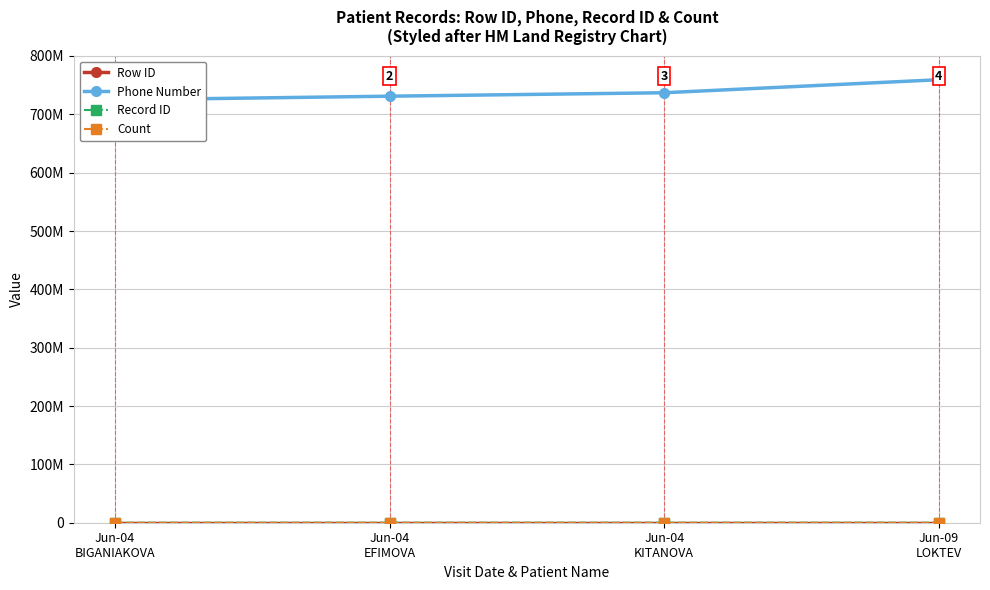

Is the value of Phone Number at Jun-04
BIGANIAKOVA greater than the value of Row ID at Jun-04
BIGANIAKOVA?

Yes